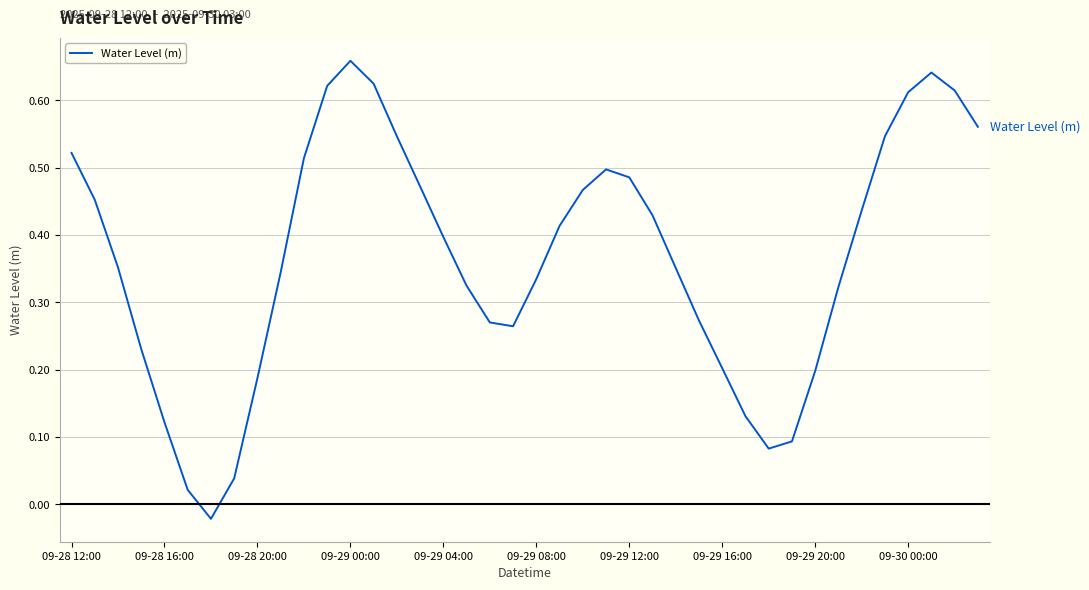

How many lines are shown in the chart?

1